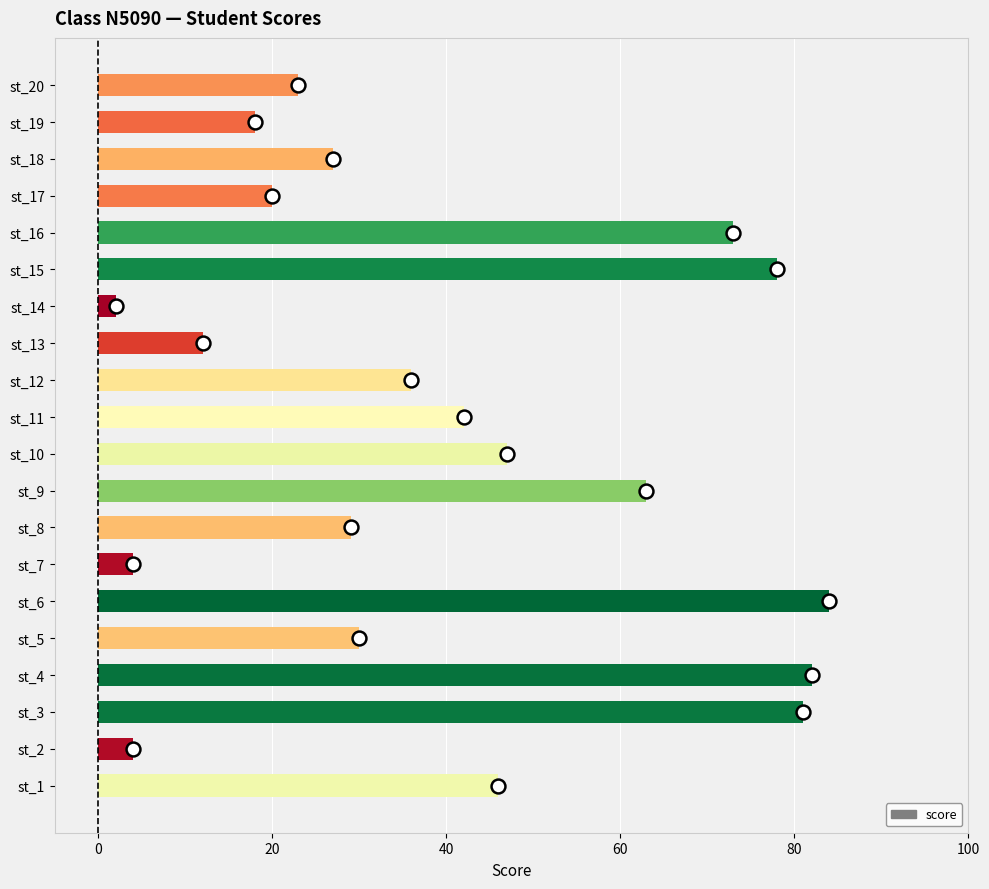

Is it true that the value at st_20 is 23?

True